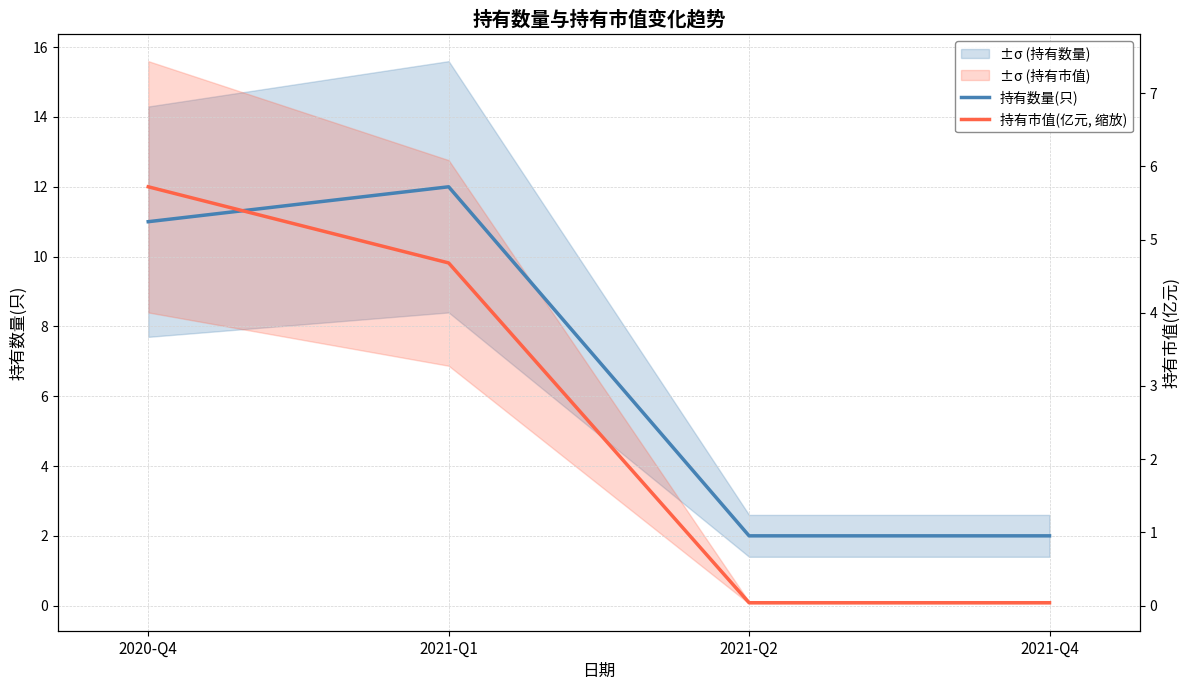

Rank the series at 2021-Q4 from highest to lowest value.

持有数量(只), 持有市值(亿元, 缩放)